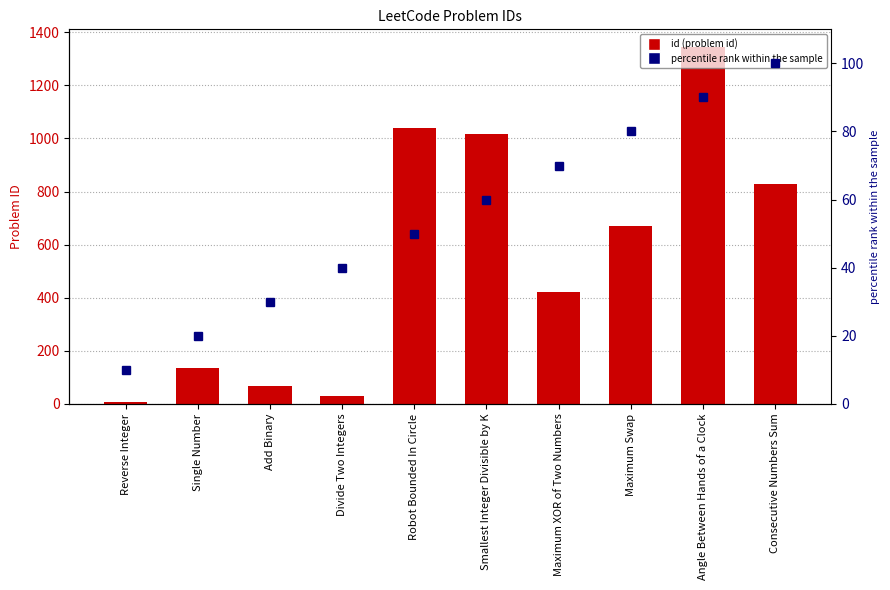

At which category does the chart reach its peak across all series?

Angle Between Hands of a Clock